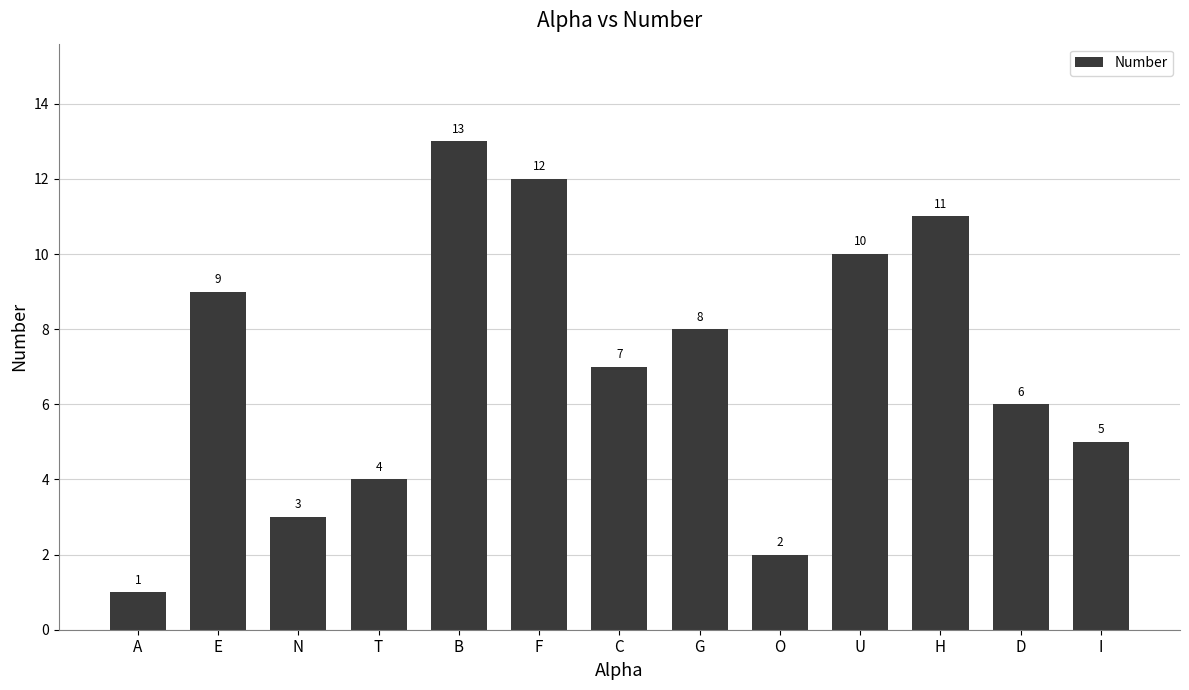

Rank the categories by value from highest to lowest.

B, F, H, U, E, G, C, D, I, T, N, O, A